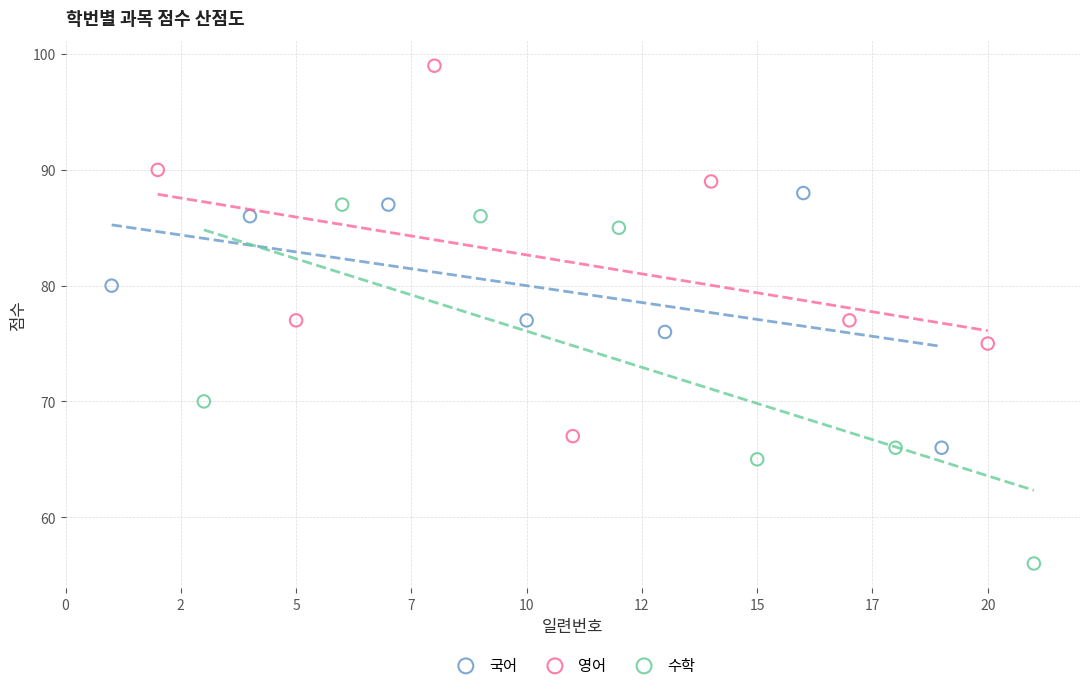

Which series contains the highest Y value?

영어